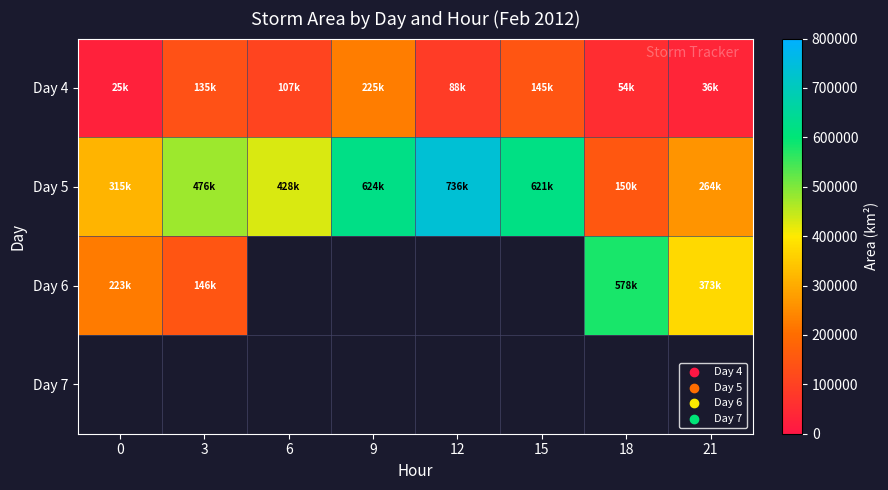

Between 0 and 15, which is larger?

15